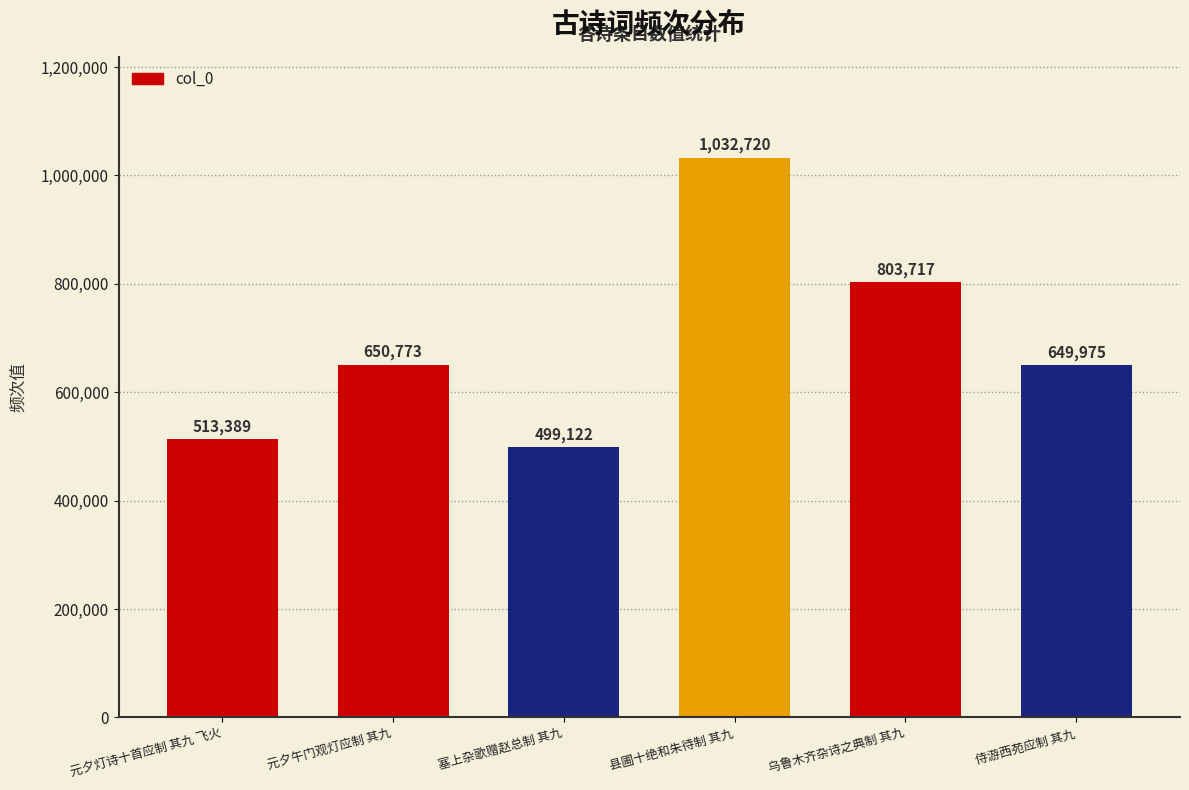

List the labels in order of value, smallest first.

塞上杂歌赠赵总制 其九, 元夕灯诗十首应制 其九 飞火, 侍游西苑应制 其九, 元夕午门观灯应制 其九, 乌鲁木齐杂诗之典制 其九, 县圃十绝和朱待制 其九